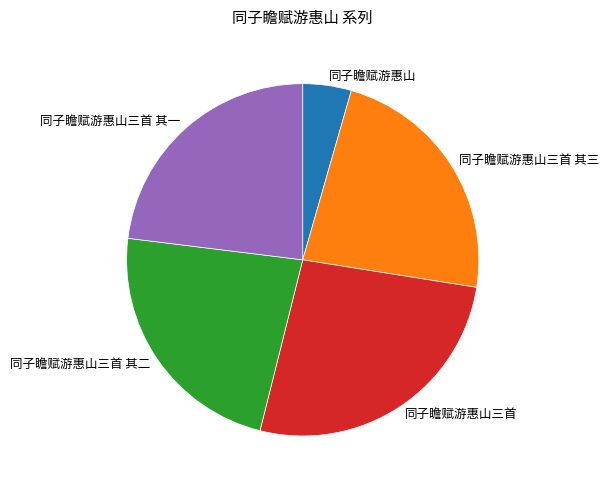

The 同子瞻赋游惠山三首 其三 slice represents 13% of the pie. True or false?

False